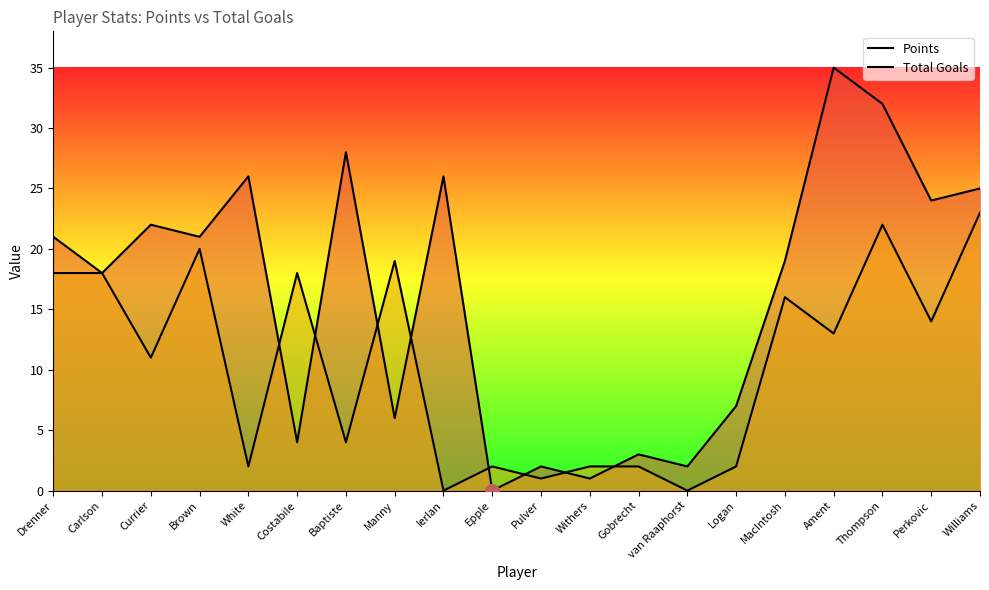

What is the difference between the second highest and second lowest values in the Total Goals series?

22